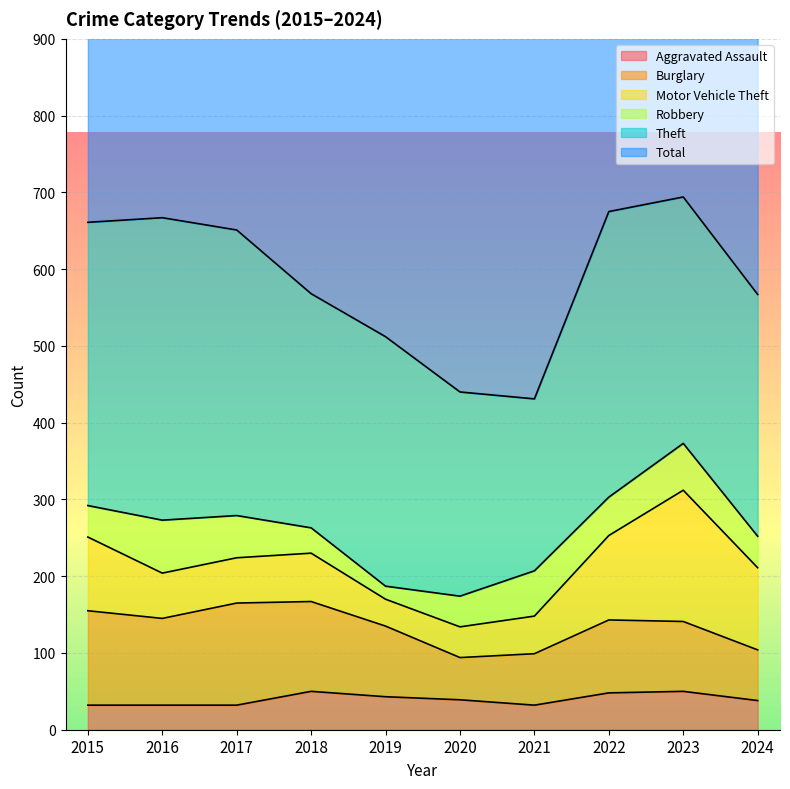

What are all the series names shown in the legend?

Aggravated Assault, Burglary, Motor Vehicle Theft, Robbery, Theft, Total